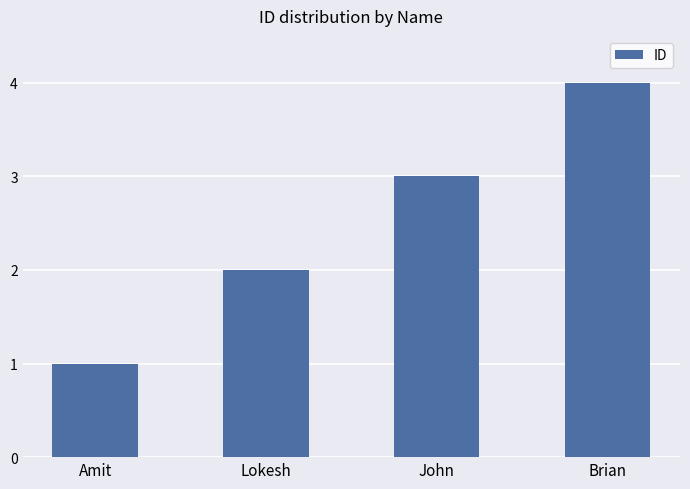

At which category does the chart reach its peak across all series?

Brian